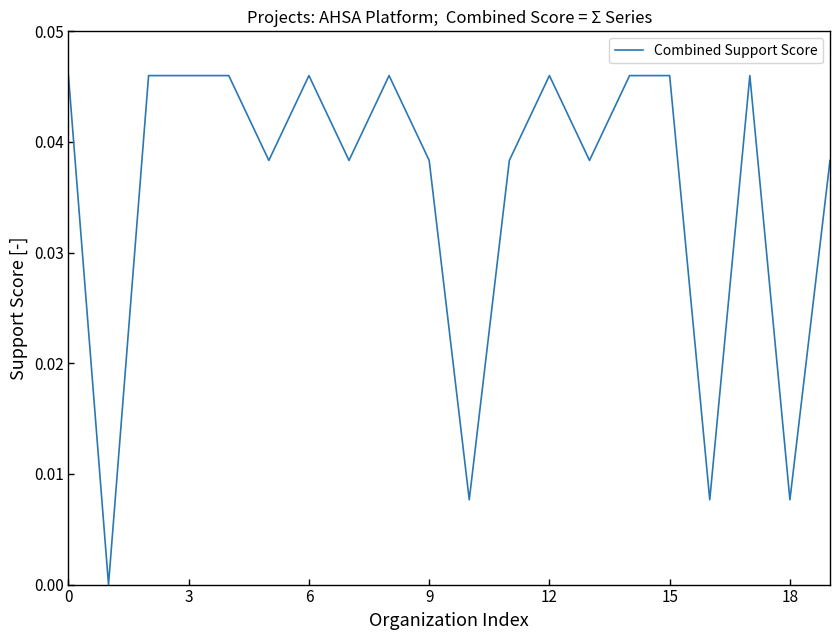

The value at 3 is 0.1. True or false?

False